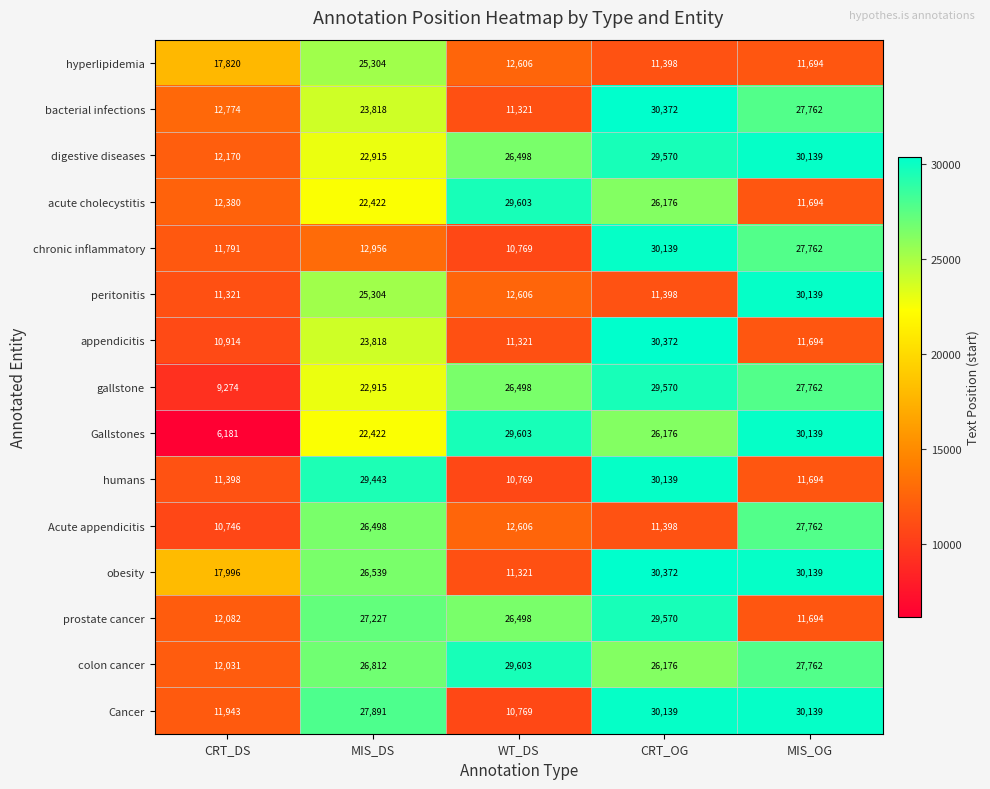

Between WT_DS and MIS_OG, which series saw the biggest shift?

Cancer